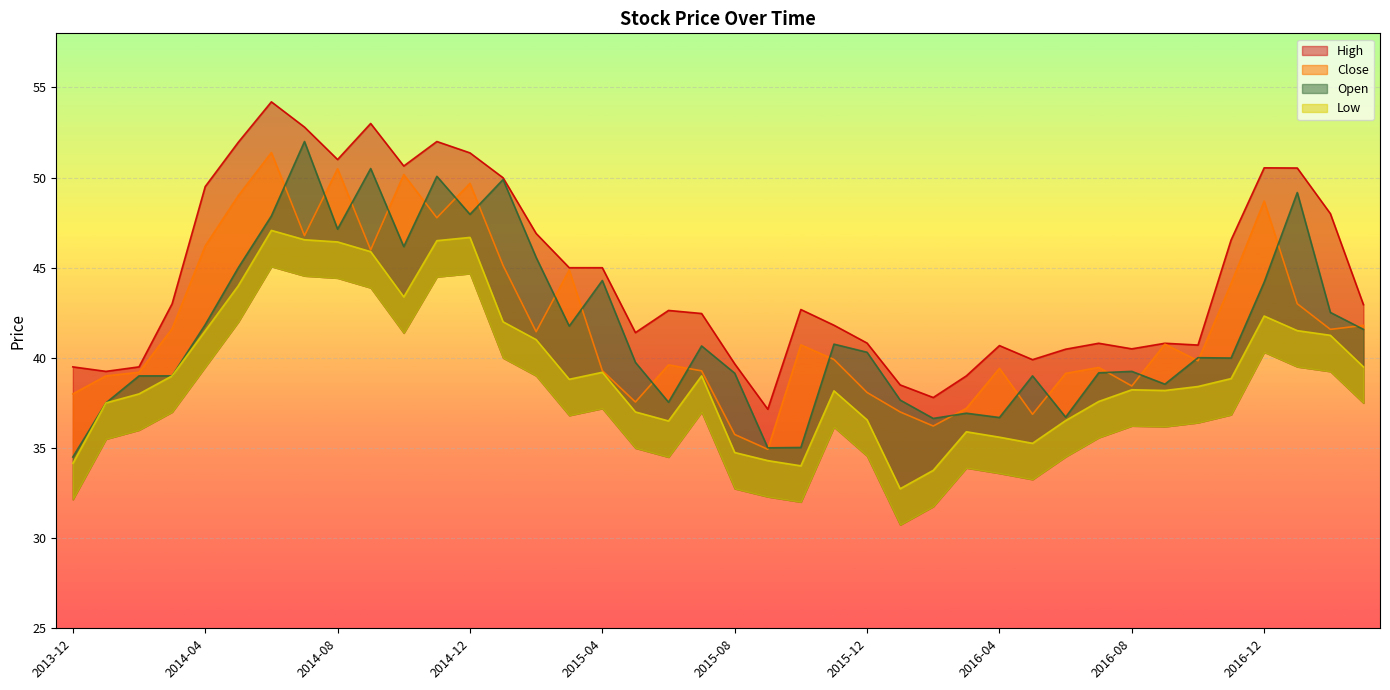

What is the total value across all series at 2014-03?

162.6